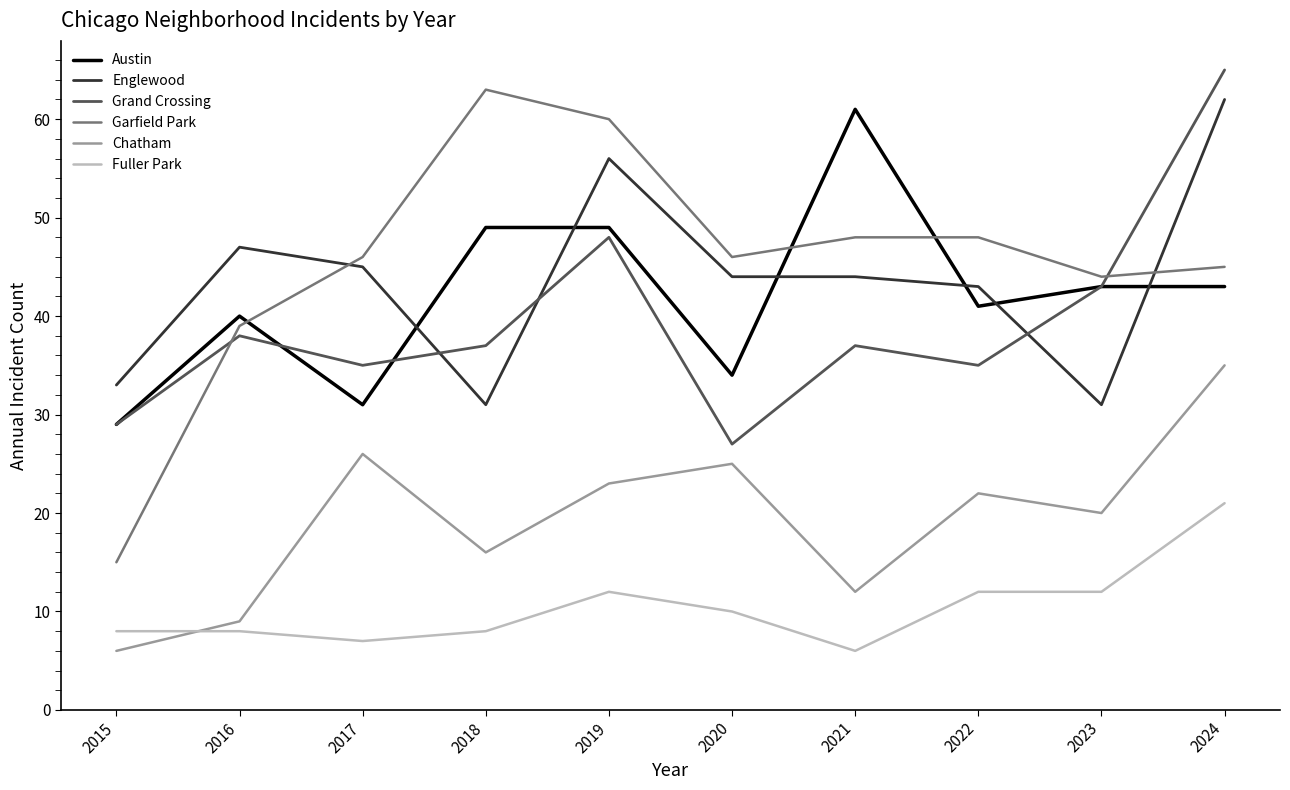

How many distinct data groups are displayed?

6